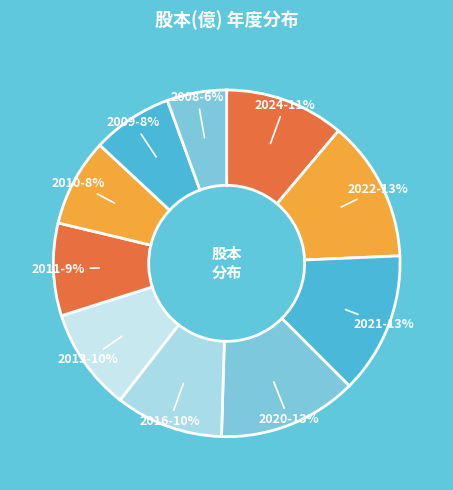

How many slices are in this pie chart?

10